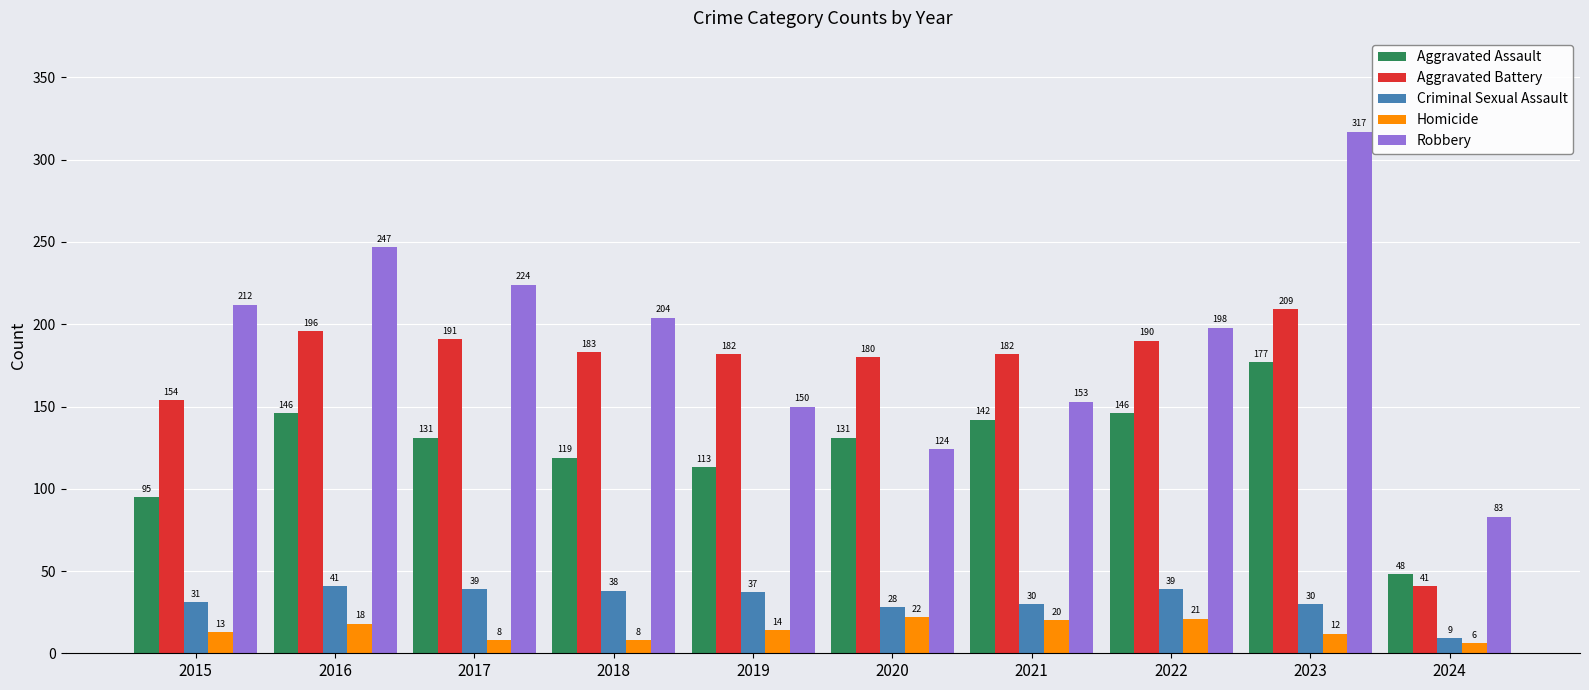

What is the difference between the highest and lowest values at 2020?

158